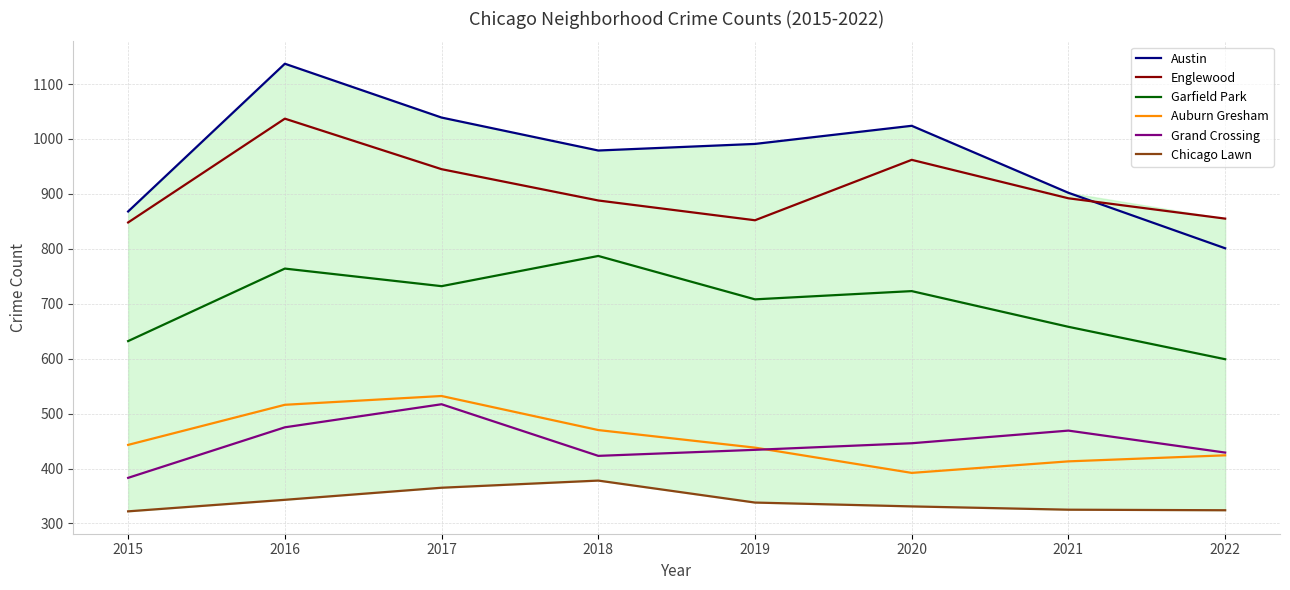

What is the value of the Chicago Lawn point at the 2nd from the left?

343